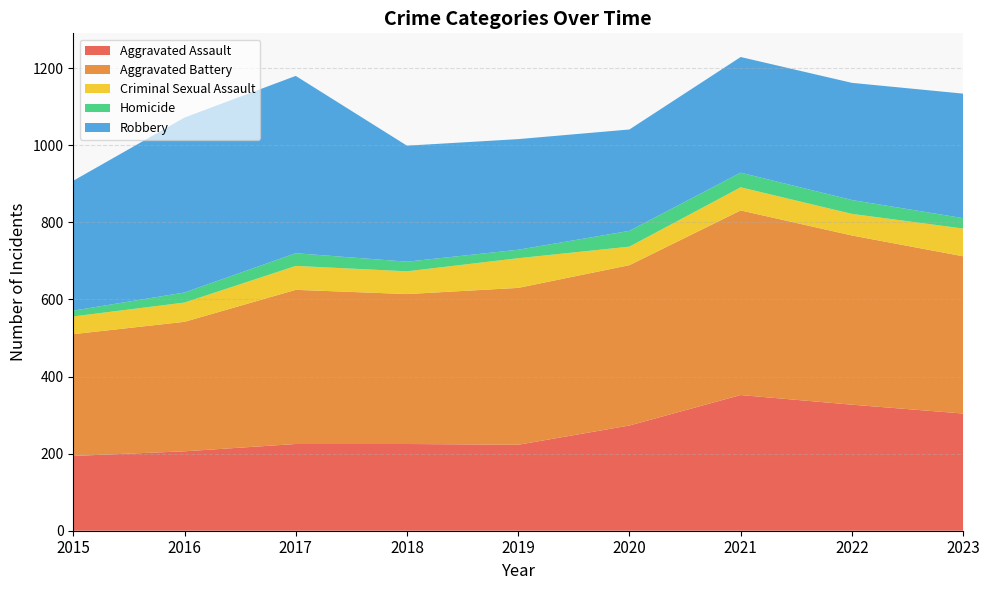

Reading left to right, what are all the values shown in this chart?

Aggravated Assault: 2015=194	2016=206	2017=225	2018=225	2019=223	2020=273	2021=352	2022=327	2023=304
Aggravated Battery: 2015=316	2016=336	2017=400	2018=389	2019=407	2020=416	2021=479	2022=439	2023=408
Criminal Sexual Assault: 2015=46	2016=50	2017=62	2018=59	2019=77	2020=48	2021=60	2022=56	2023=72
Homicide: 2015=15	2016=26	2017=33	2018=25	2019=22	2020=41	2021=38	2022=36	2023=27
Robbery: 2015=337	2016=454	2017=460	2018=301	2019=287	2020=263	2021=300	2022=304	2023=323